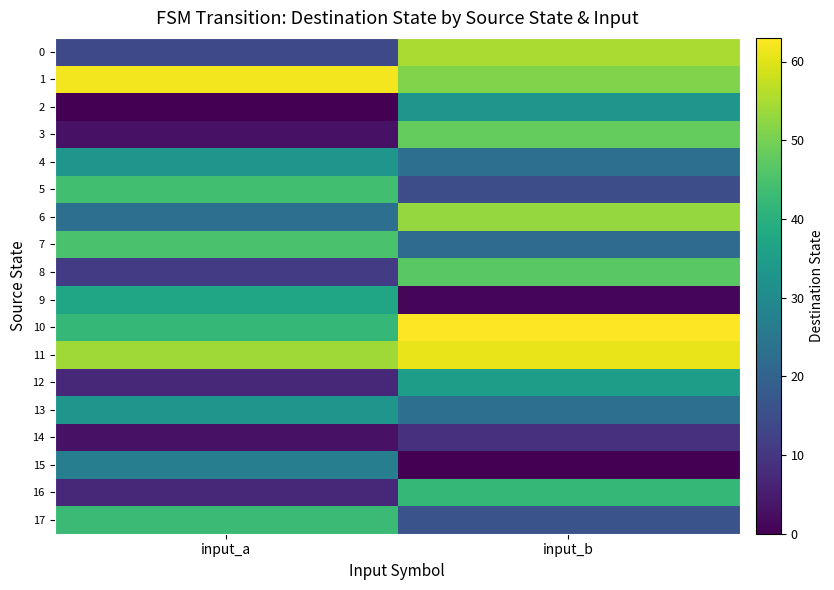

Reading left to right, list all the values displayed in this chart.

0: input_a=14	input_b=55
1: input_a=62	input_b=51
2: input_a=0	input_b=33
3: input_a=3	input_b=48
4: input_a=33	input_b=23
5: input_a=44	input_b=15
6: input_a=23	input_b=53
7: input_a=45	input_b=22
8: input_a=11	input_b=47
9: input_a=37	input_b=1
10: input_a=42	input_b=63
11: input_a=54	input_b=61
12: input_a=7	input_b=35
13: input_a=33	input_b=23
14: input_a=3	input_b=9
15: input_a=27	input_b=0
16: input_a=7	input_b=42
17: input_a=43	input_b=16